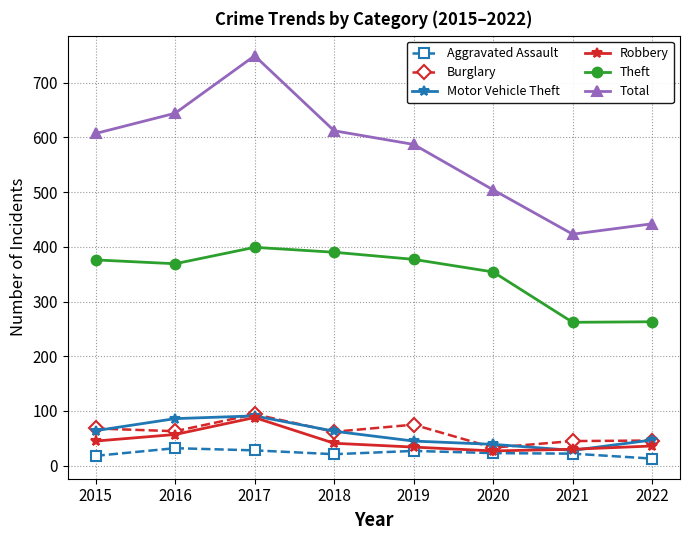

What is the highest value of the Aggravated Assault series?

32